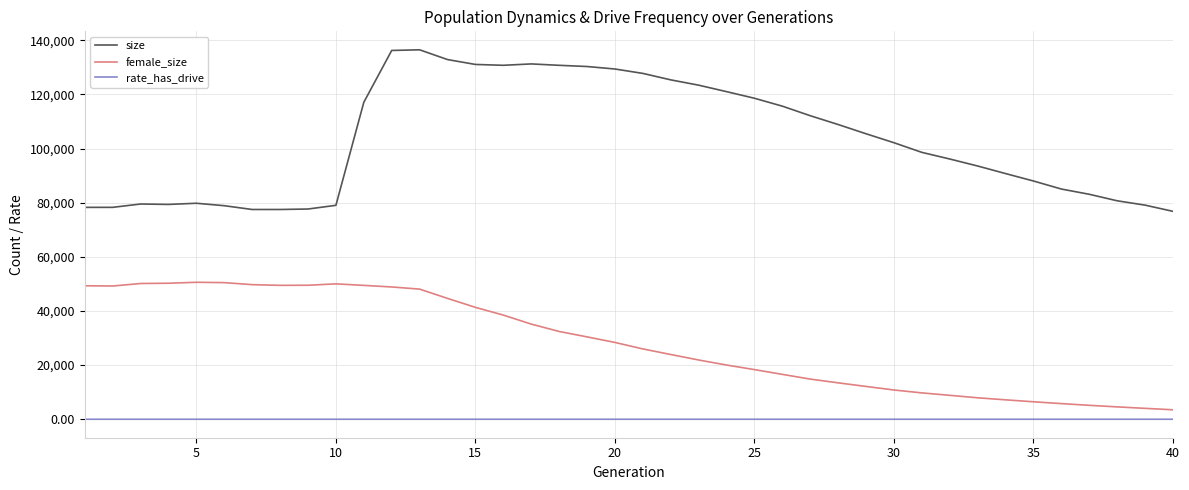

Count the number of categories in the chart.

40